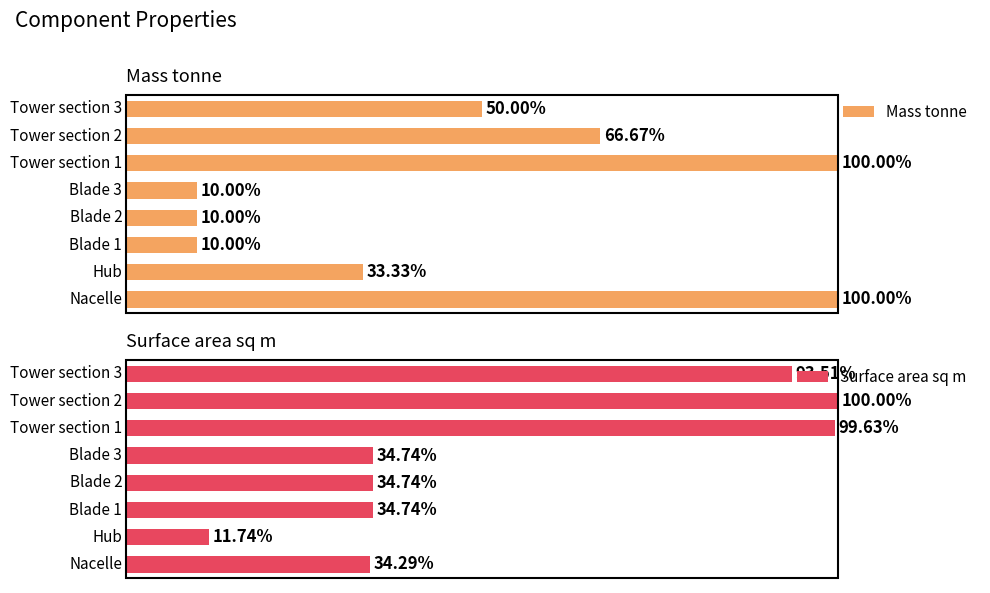

What is the approximate value of Surface area sq m at 2?

34.7